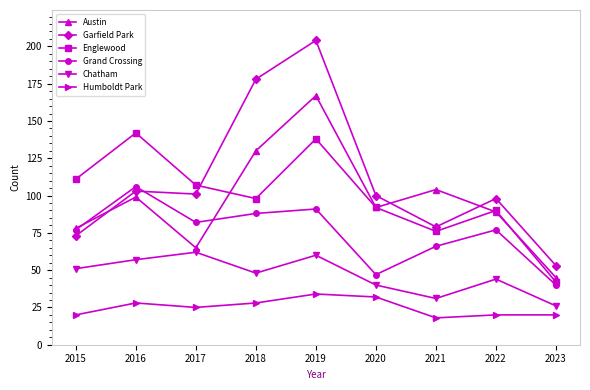

In Garfield Park, how many points are higher than both neighbors (excluding endpoints)?

3